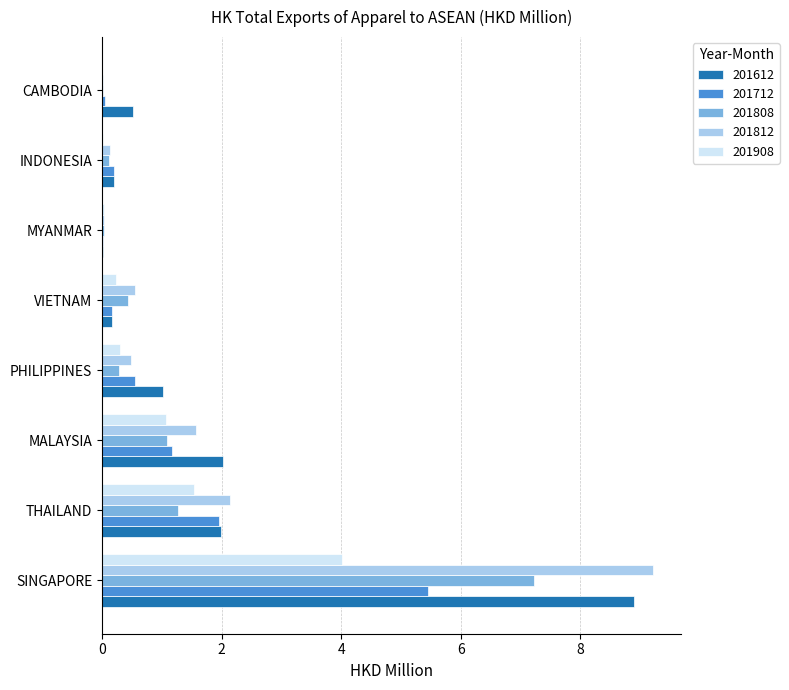

Is it true that 201812 equals 0.5 at PHILIPPINES?

True